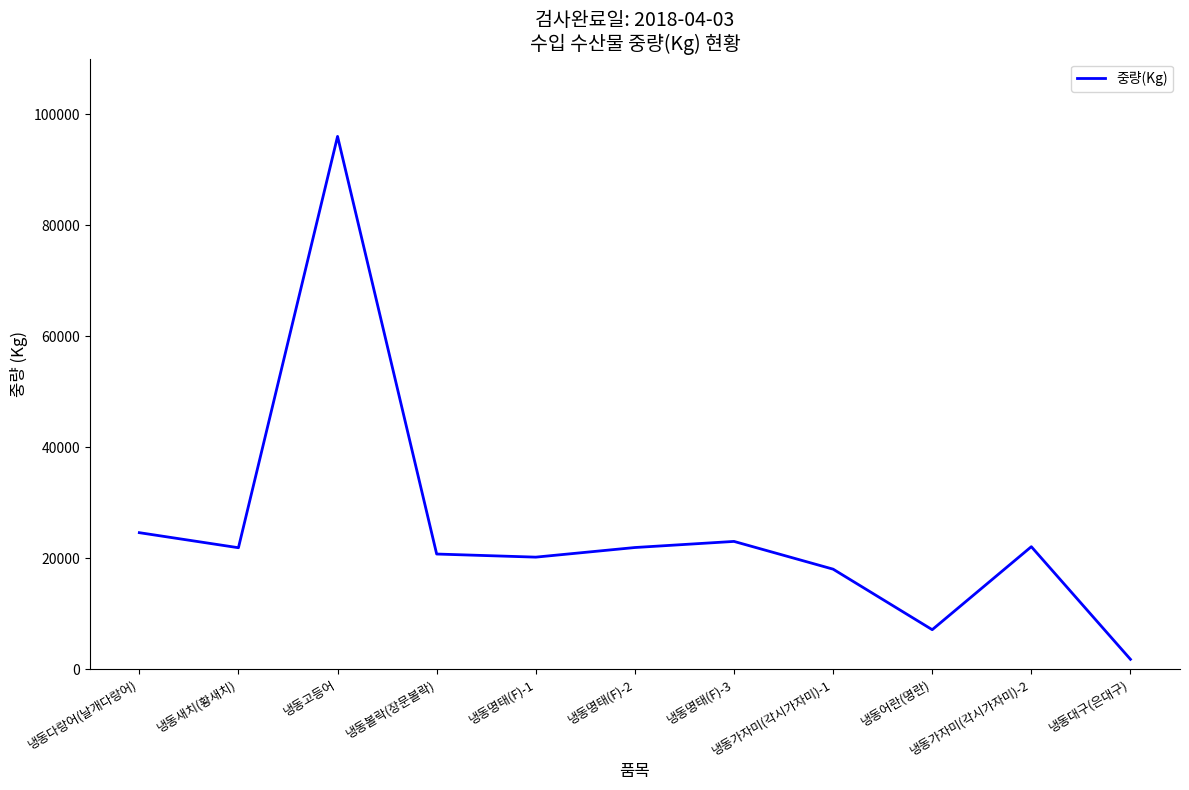

What is the sum of the values at 냉동볼락(장문볼락) and 냉동어란(명란)?

27817